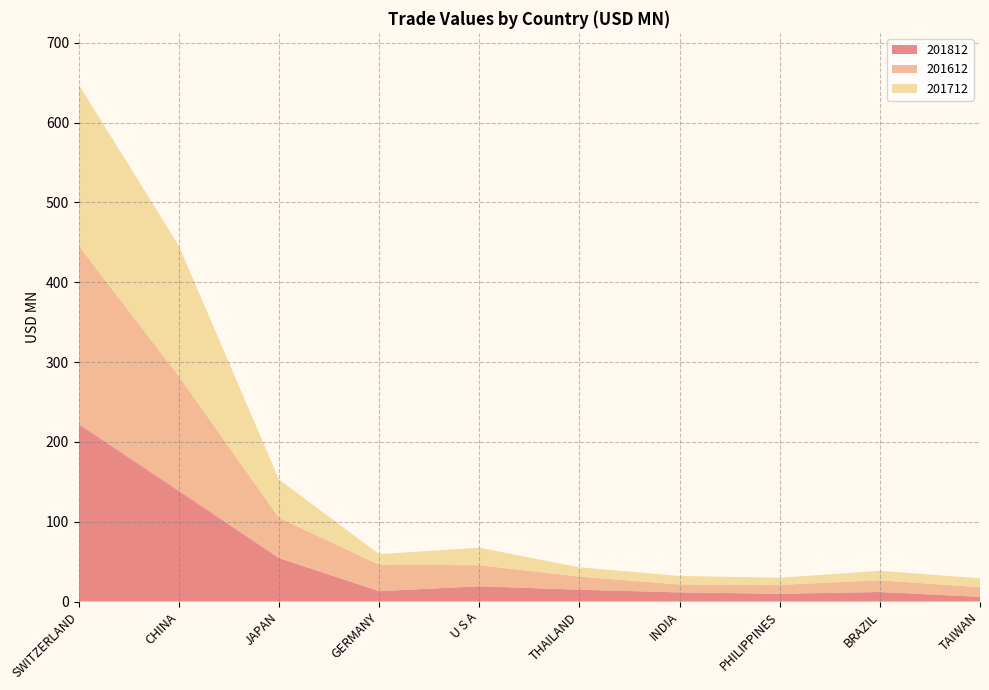

Reading left to right, extract all data points from this chart.

201812: 222.3	138.6	54.4	13.0	19.1	14.8	11.5	9.7	11.9	5.9
201612: 223.5	143.5	50.4	33.0	26.4	16.5	9.9	11.2	14.7	12.1
201712: 202.0	163.5	47.9	13.4	21.9	11.5	10.7	8.9	11.8	11.2